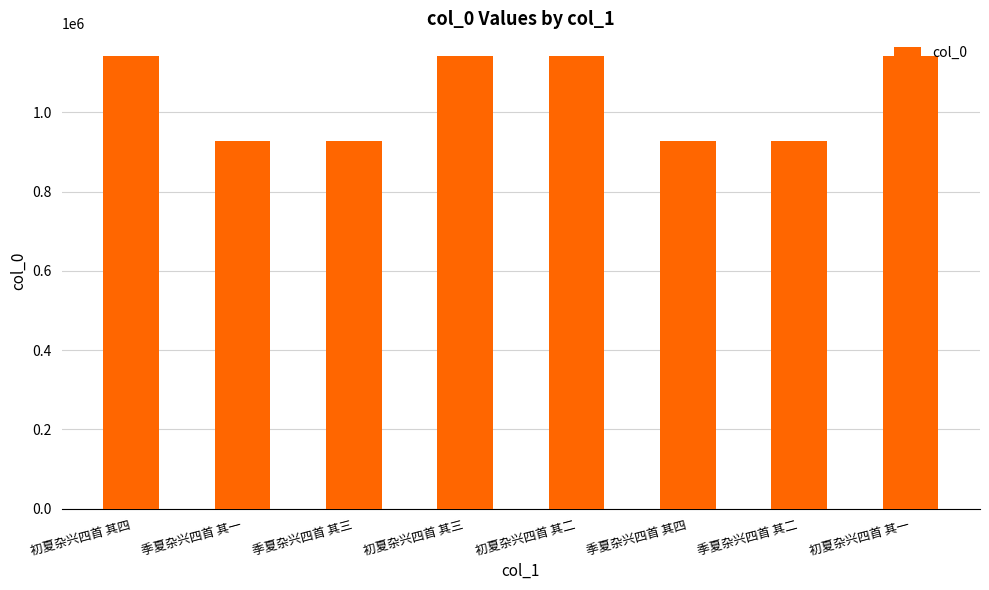

At which label does the data first exceed 1142074?

初夏杂兴四首 其四